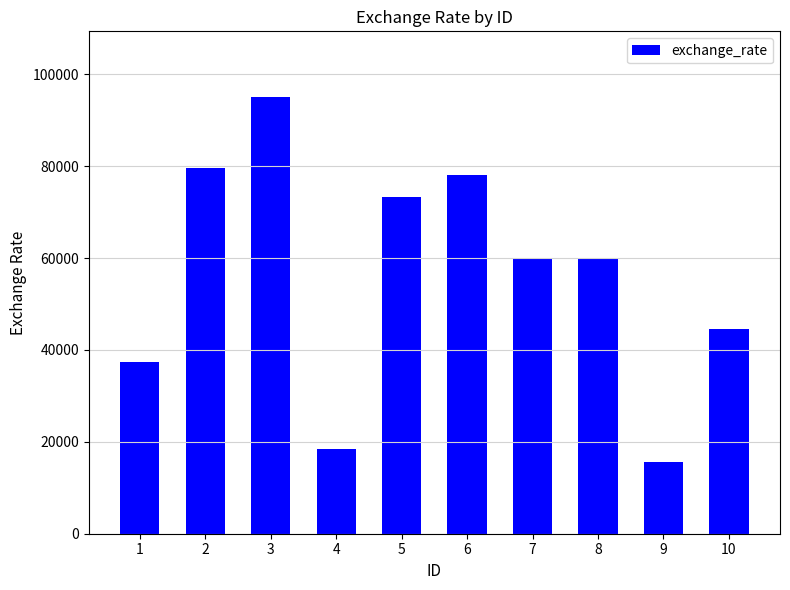

Which label corresponds to the smallest value in the chart?

9